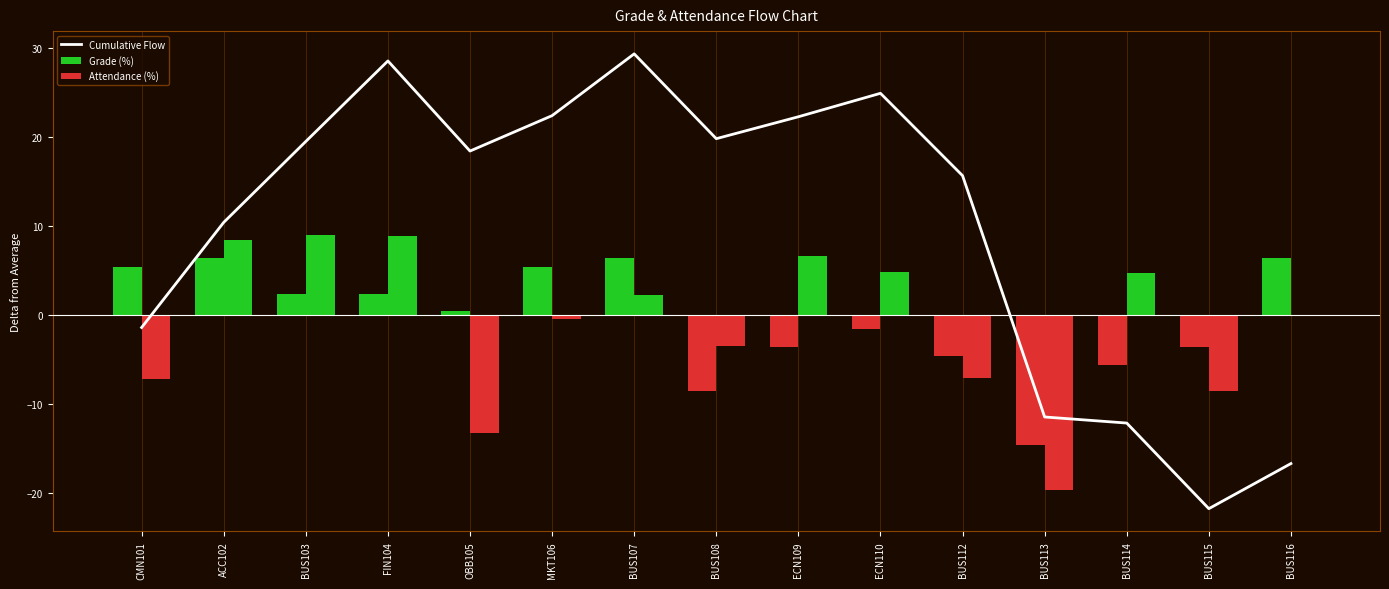

At which label does Grade (%) first exceed 0?

CMN101